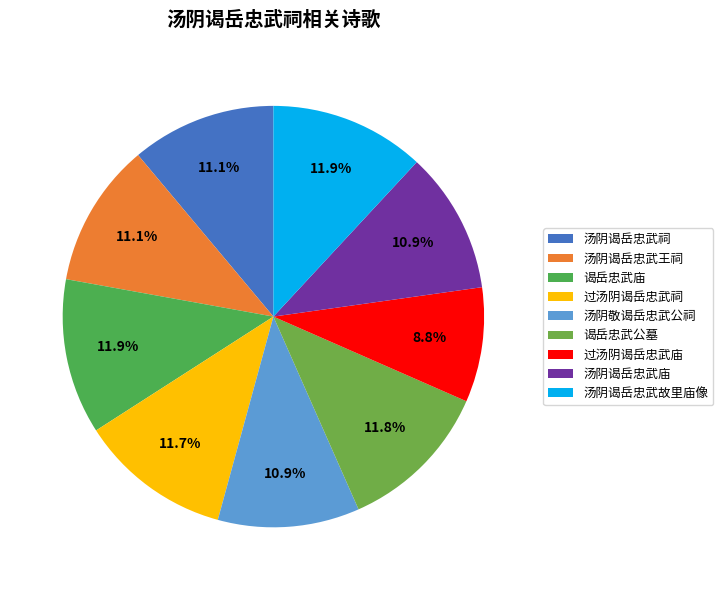

The 汤阴敬谒岳忠武公祠 slice represents 11% of the pie. True or false?

True